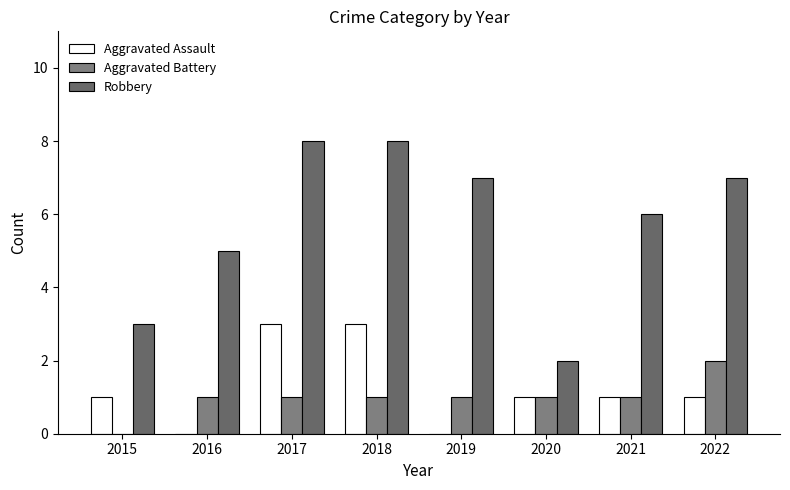

What is the difference between the maximum and minimum values in the Aggravated Battery series?

2